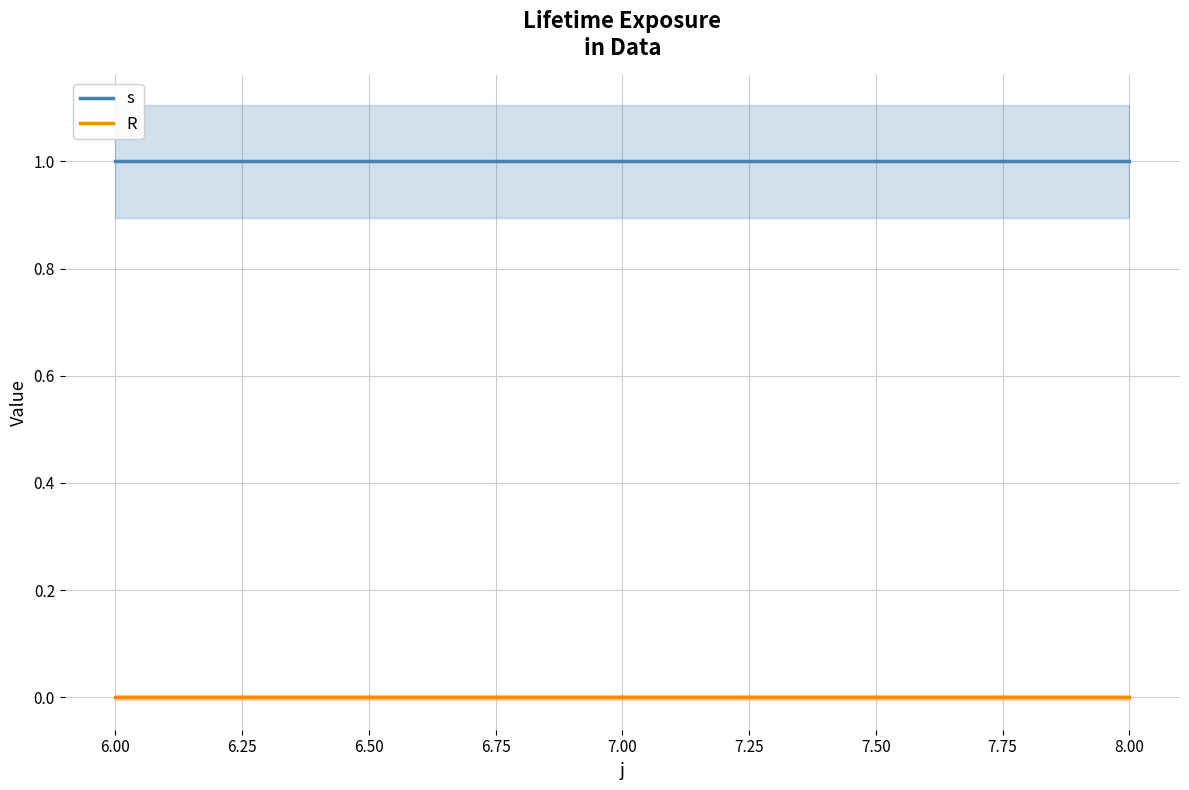

What is the sum of all s values?

3